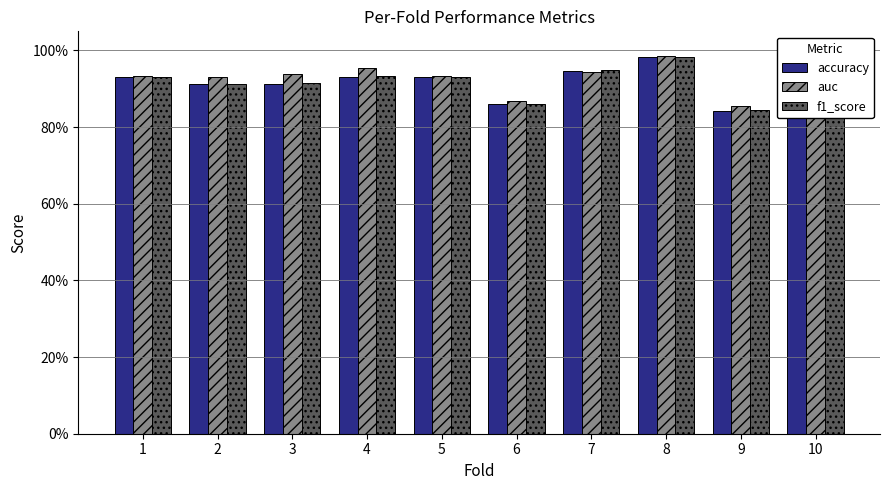

True or false: accuracy has a value of 0.9 at 6.

True